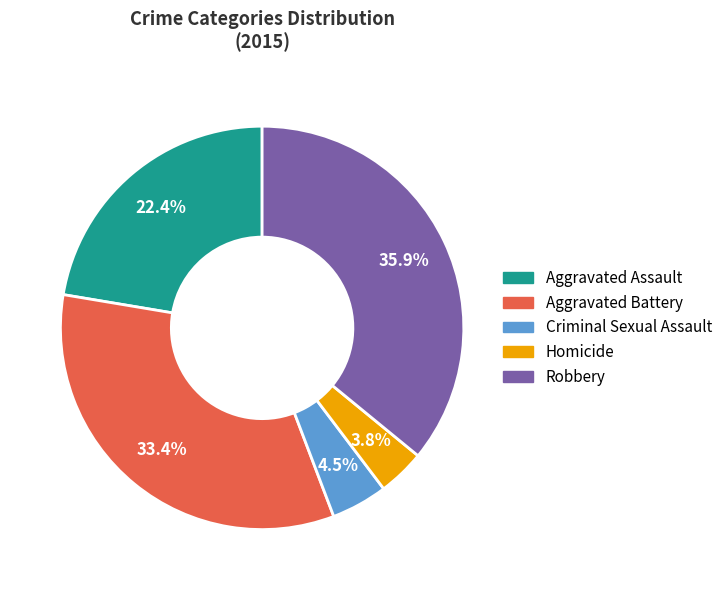

Count the number of slices in the pie.

5